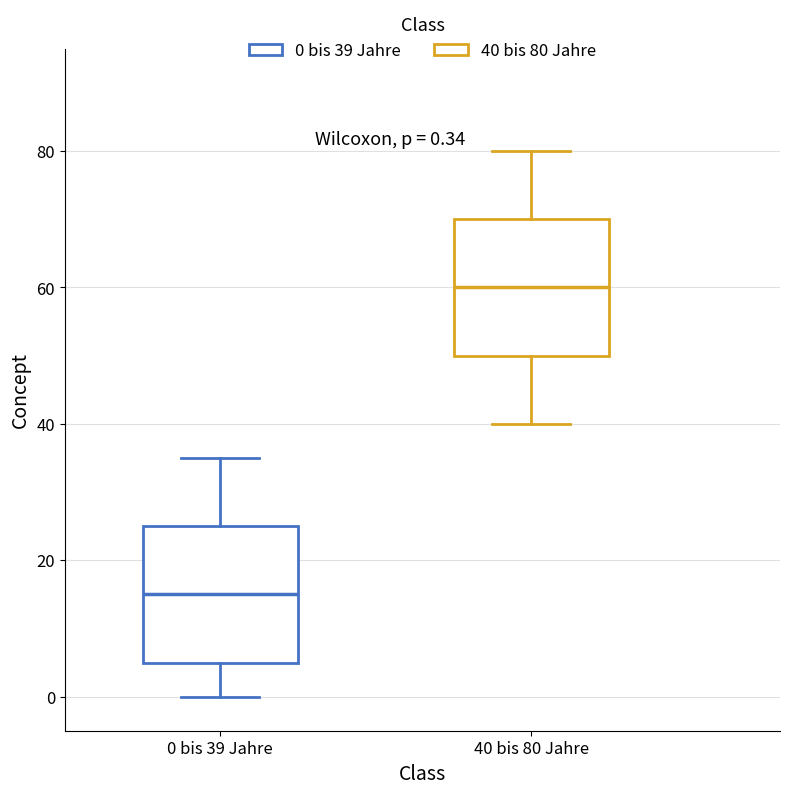

Which box's median line is the highest?

40 bis 80 Jahre